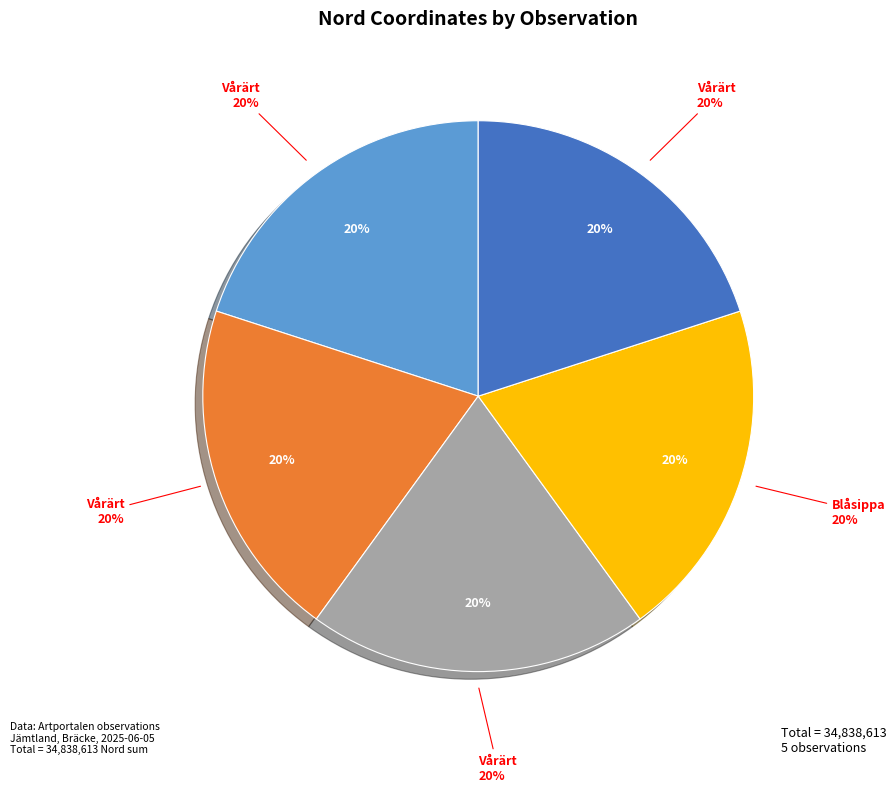

The Vårärt (125707889) slice represents 27% of the pie. True or false?

False